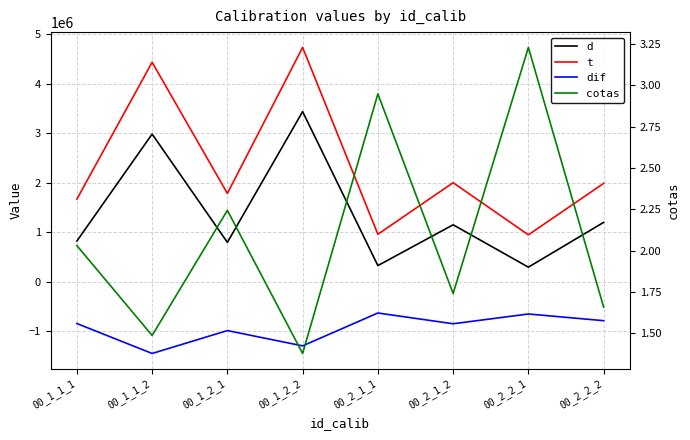

How many data points in t are above 1985030?

3